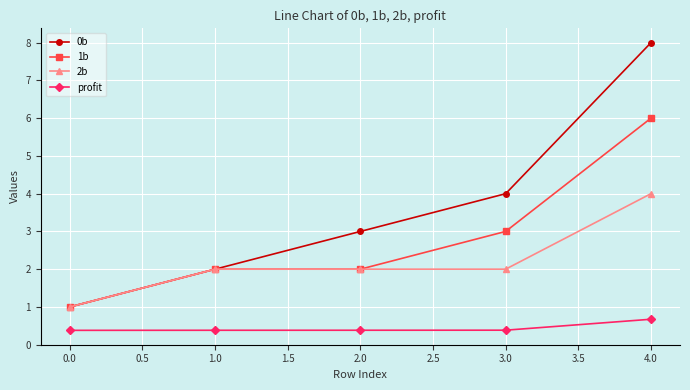

Is it true that 1b equals 10.1 at 4.0?

False